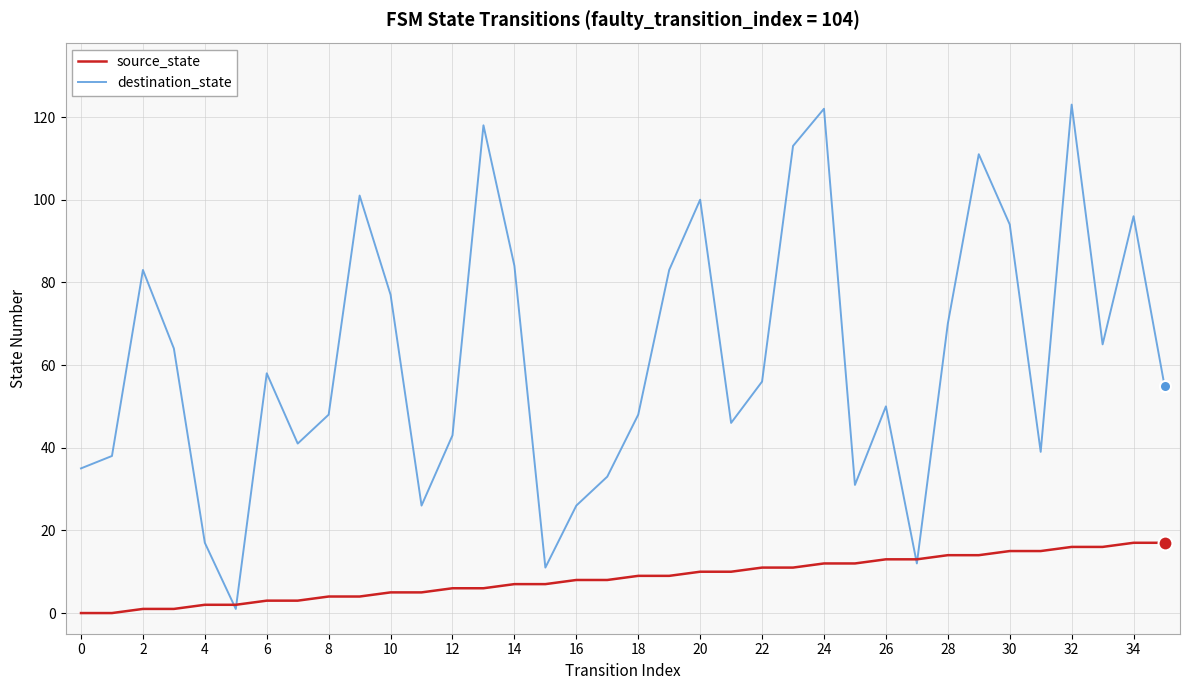

Which series has the largest total across all categories?

destination_state